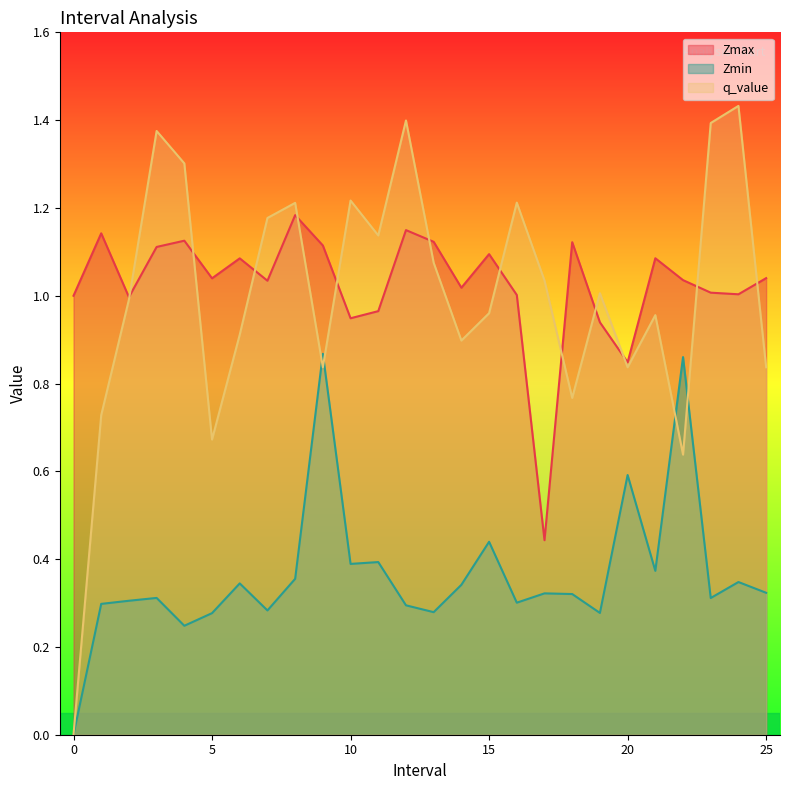

What is the maximum value for Zmax?

1.2